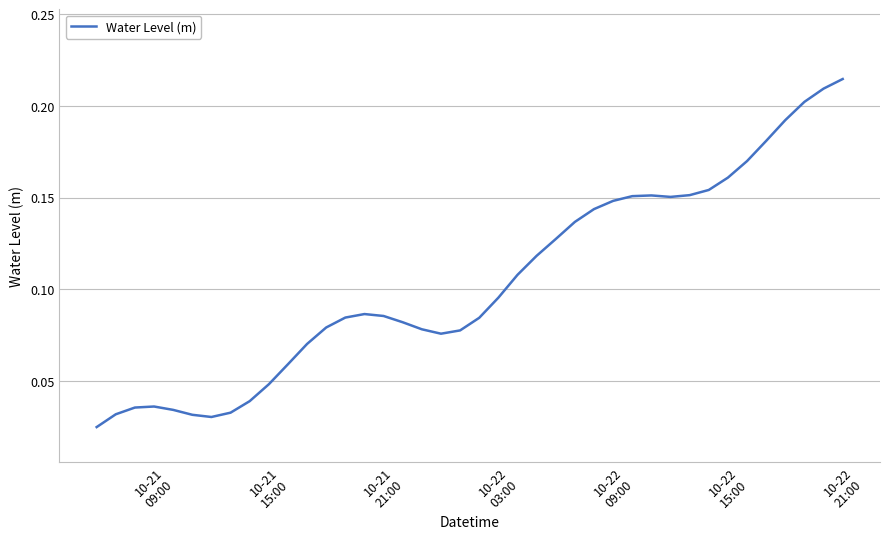

Does the chart display data point markers on the line(s)?

No